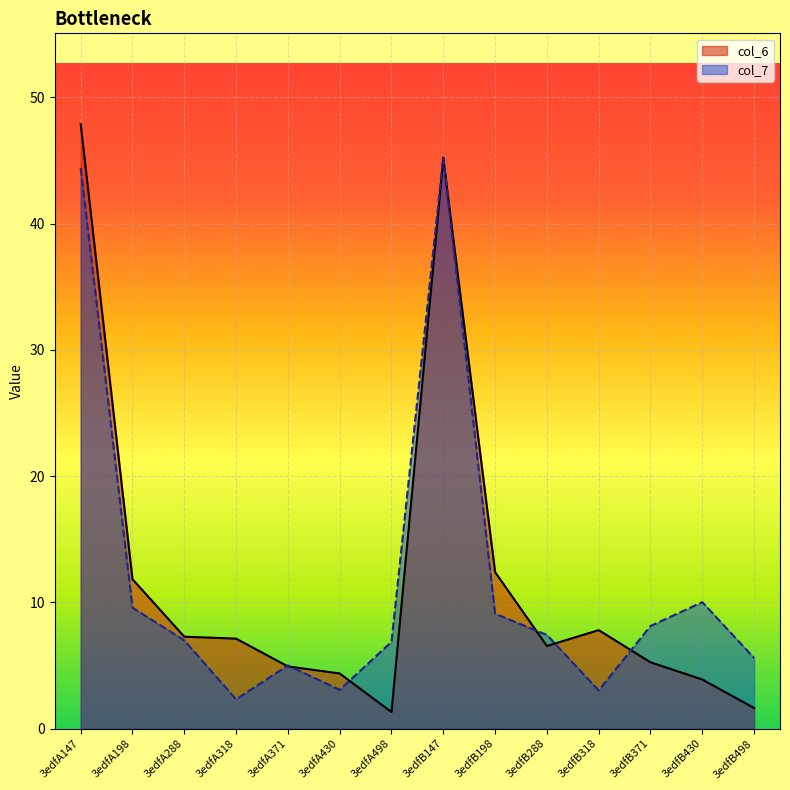

Read the col_7 value at 3edfB147.

45.2